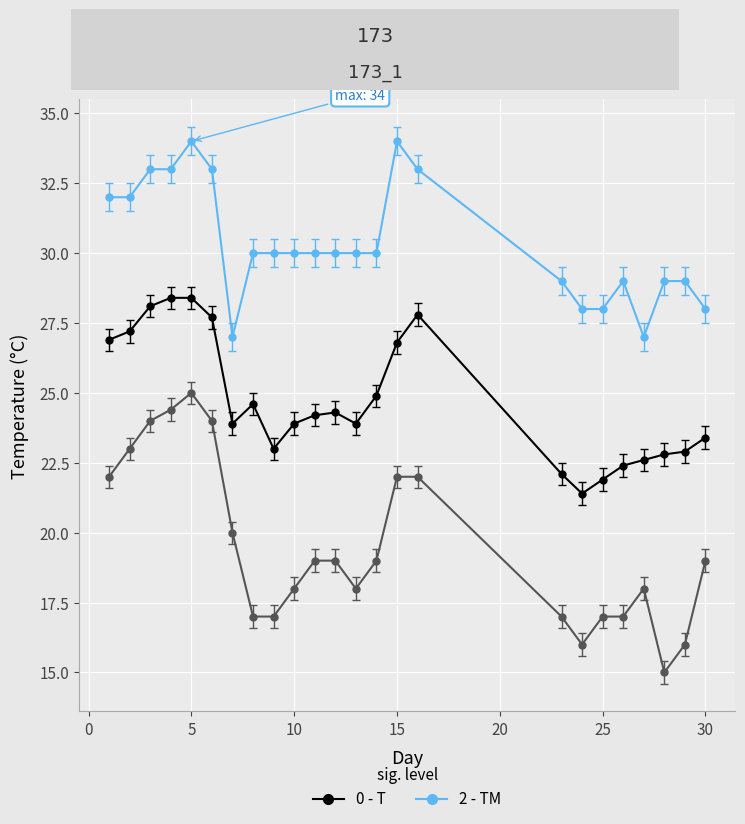

Does the chart display data point markers on the line(s)?

Yes